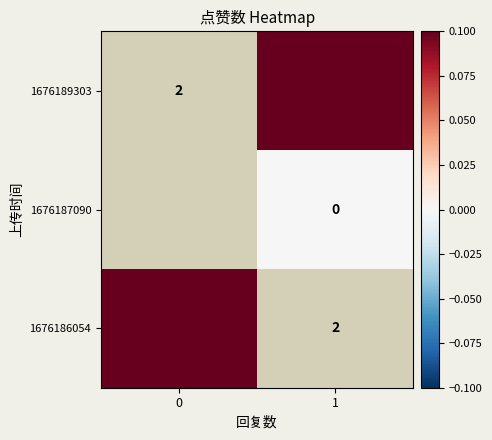

At which category does the chart reach its peak across all series?

1